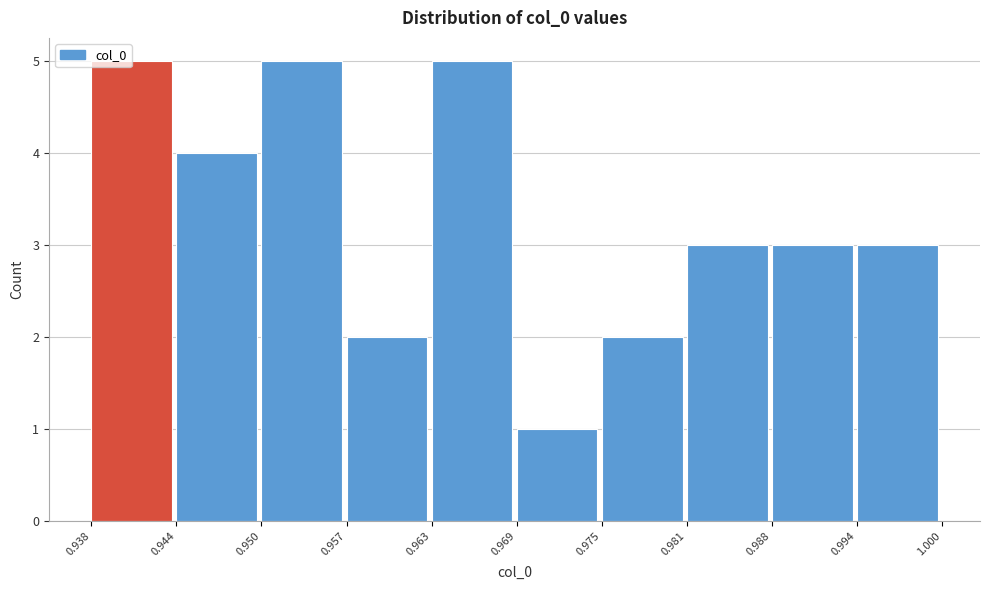

How tall is the bar that spans 0.969 to 0.975 on the x-axis? The values are not printed on the chart, so give them approximately, as read against the axis.

1